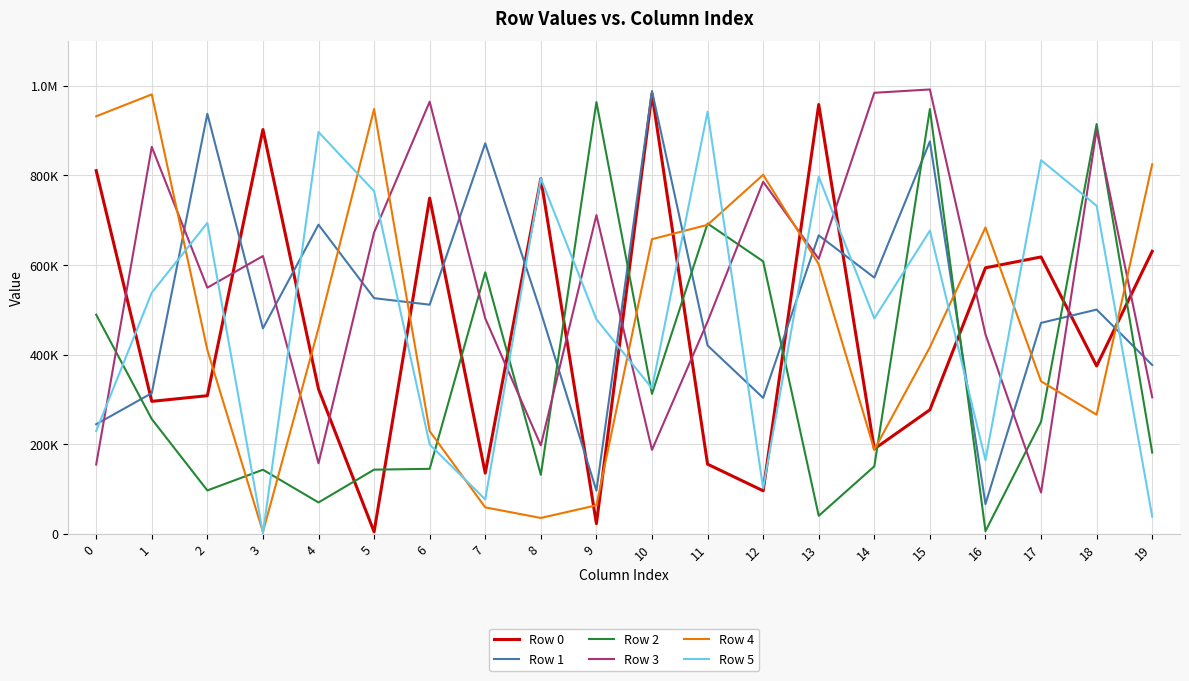

Where is the first local minimum for Row 4?

3